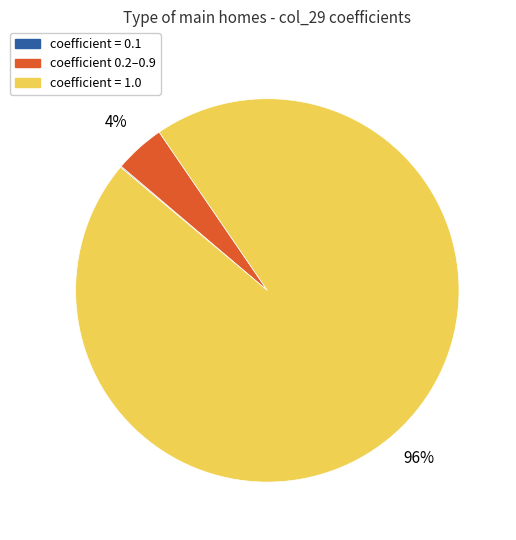

To the nearest percent, what is the difference between the largest and smallest slice percentages?

96%